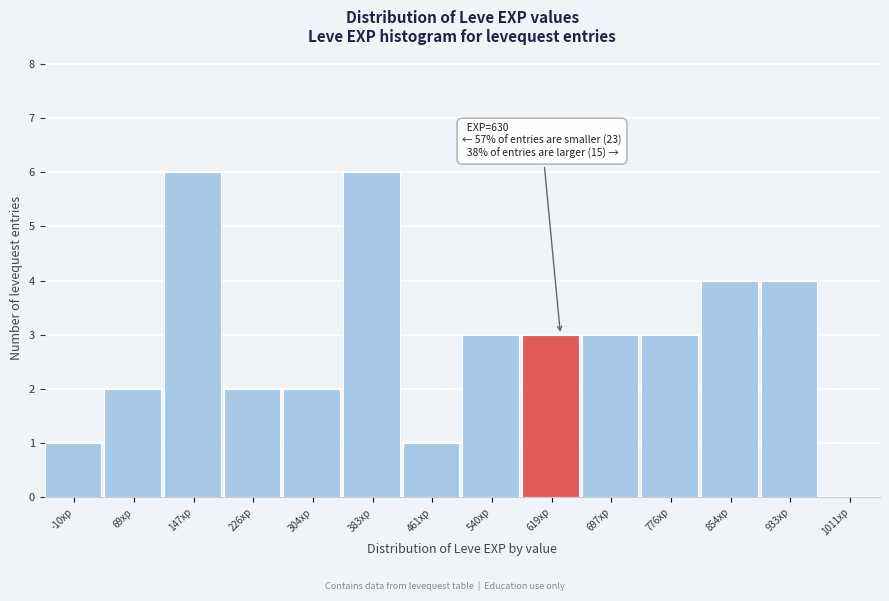

Reading left to right, list all the values displayed in this chart.

-10xp=1	69xp=2	147xp=6	226xp=2	304xp=2	383xp=6	461xp=1	540xp=3	619xp=3	697xp=3	776xp=3	854xp=4	933xp=4	1011xp=0